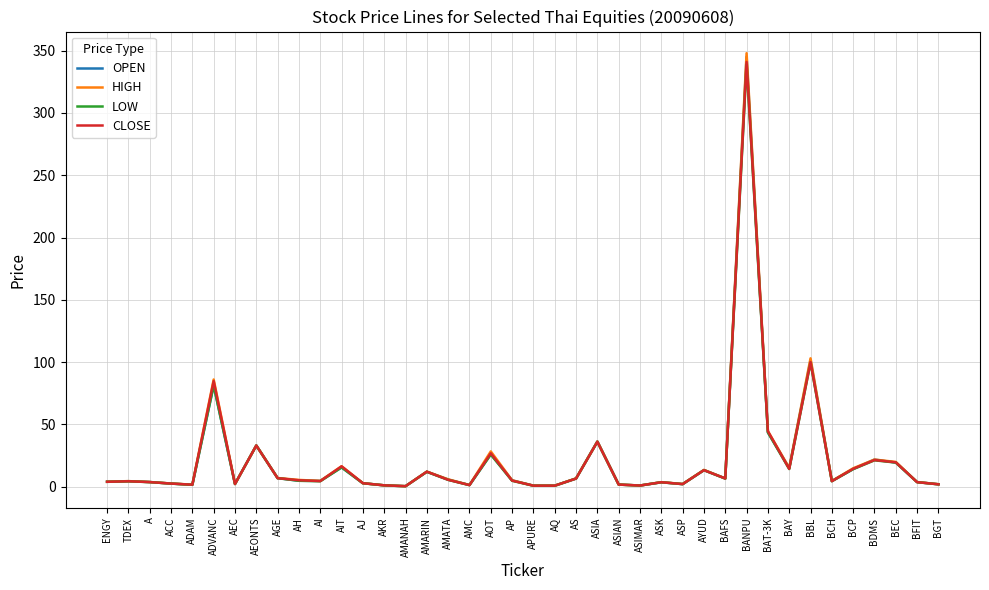

Which series has the largest range (max minus min)?

HIGH